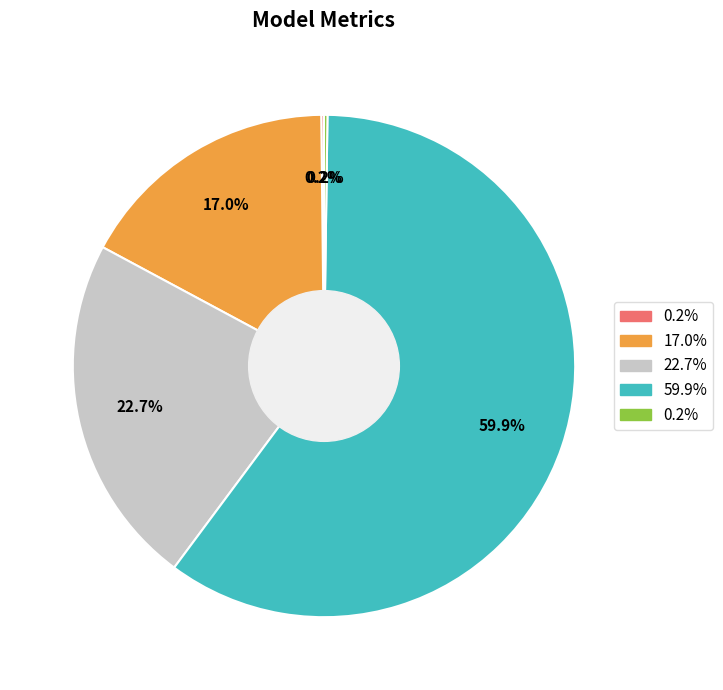

Does any single category account for the majority?

Yes